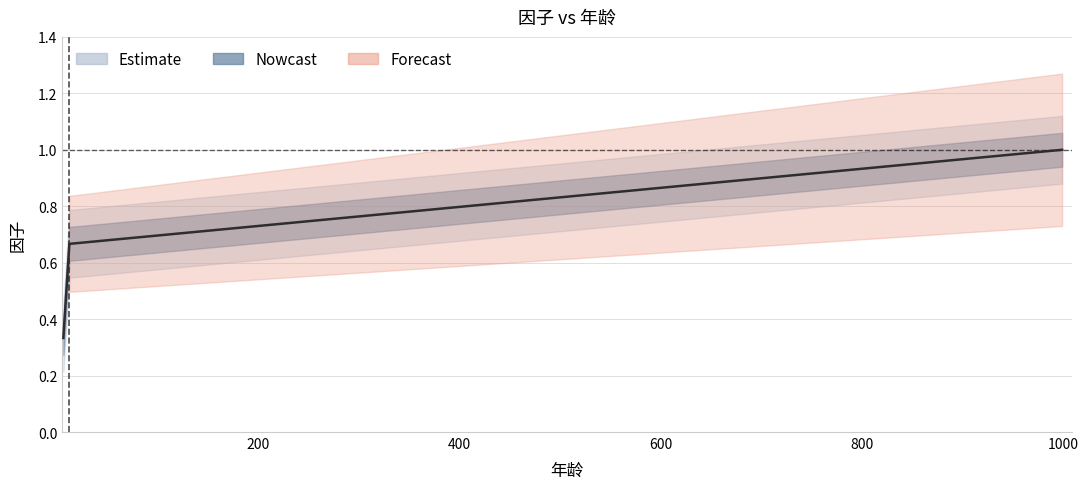

What is the greatest value displayed?

1.0